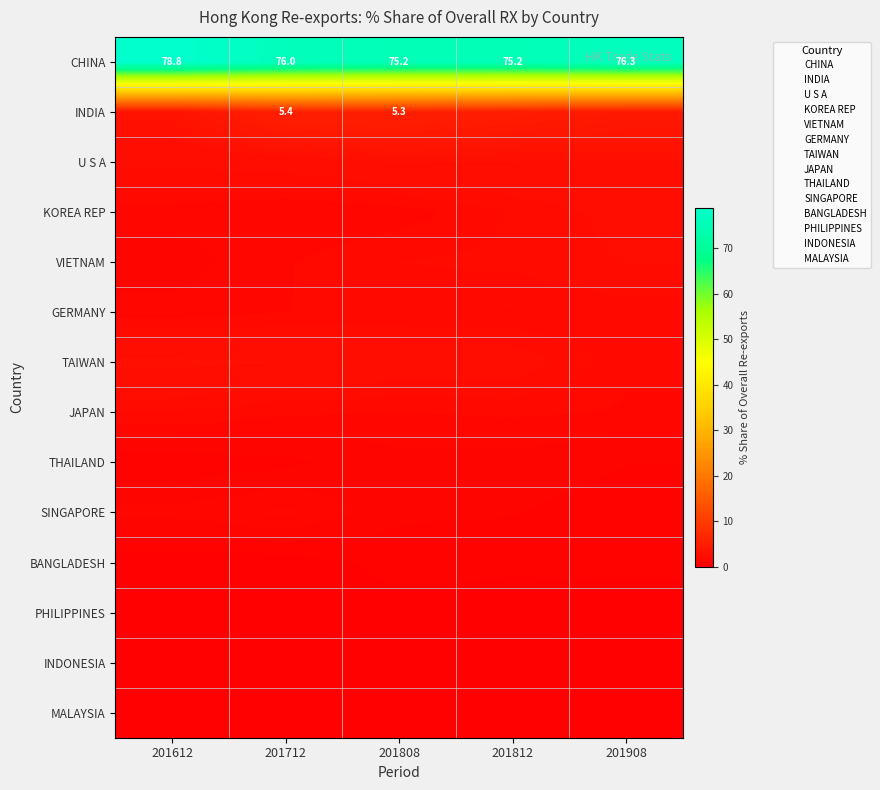

What is the maximum value shown in the chart?

78.8